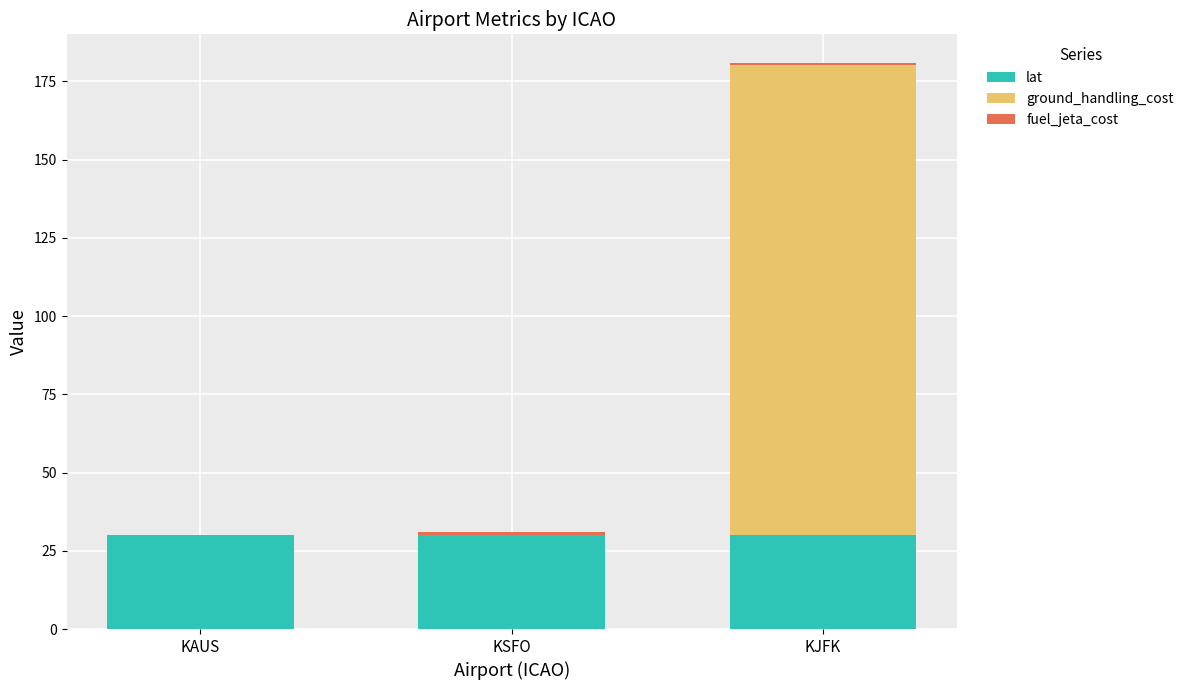

Is it true that lat equals 30.2 at KJFK?

True